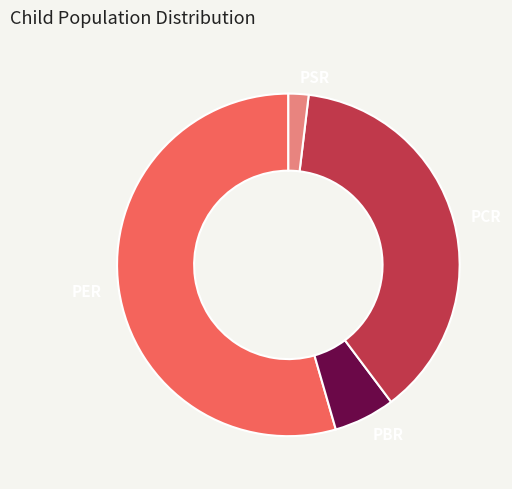

Which category has the smallest portion of the pie?

PSR